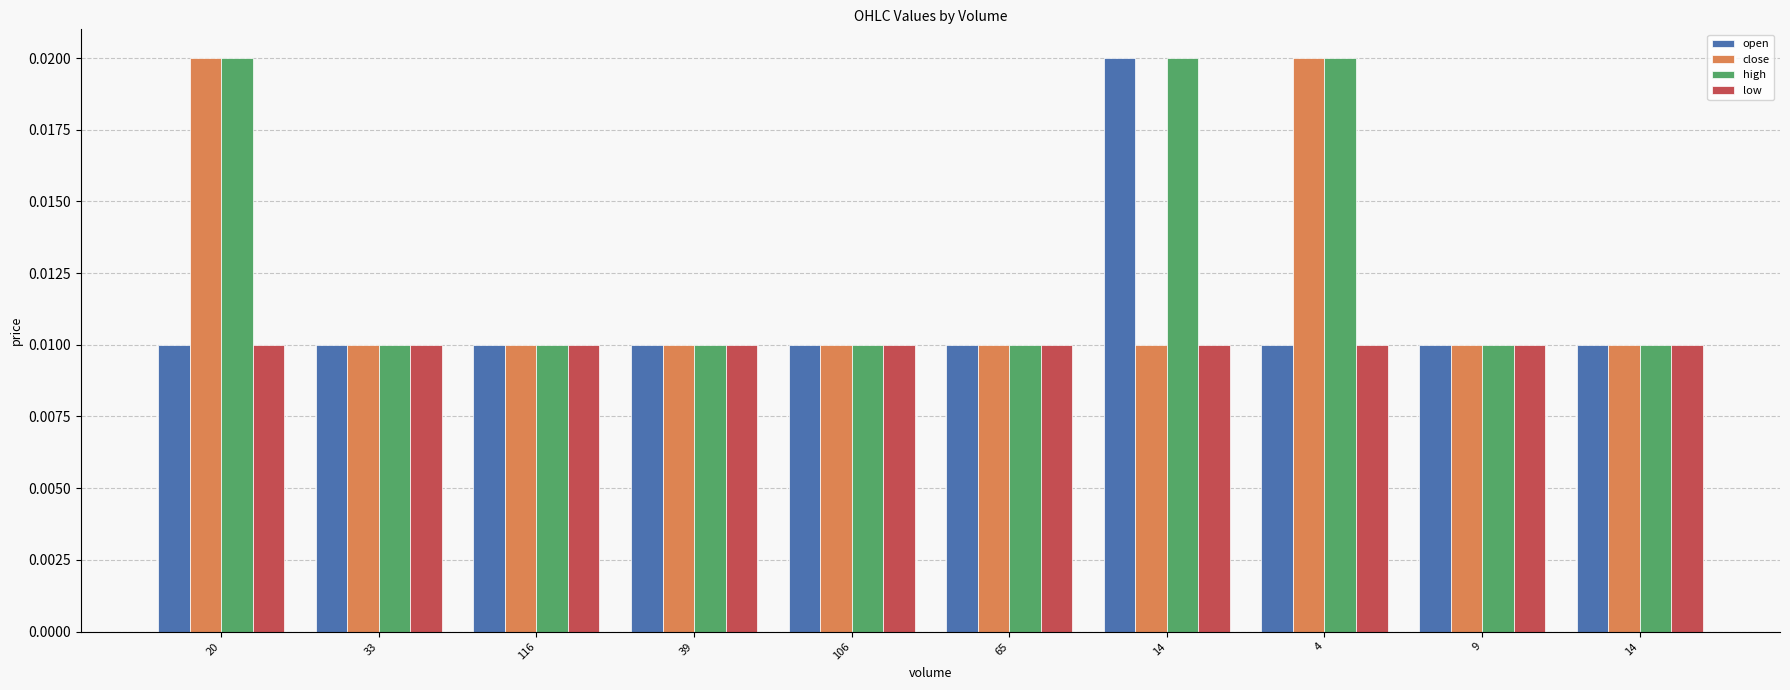

How many data points does each series have?

10